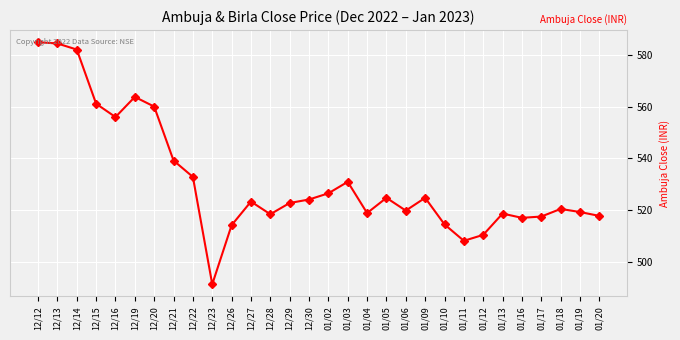

What is the sum of the values at 01/09 and 12/13?

1109.3